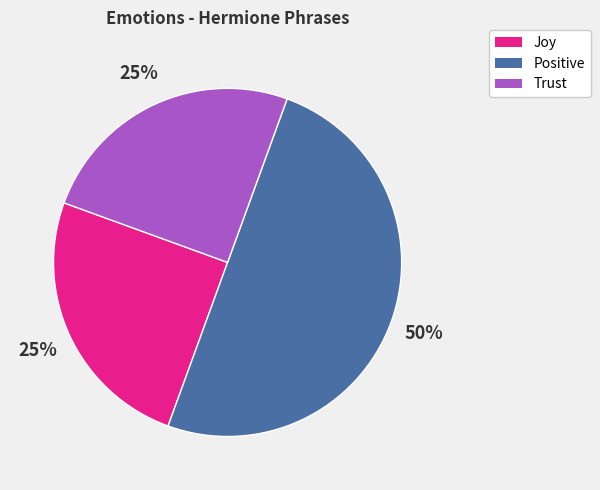

Which category has the biggest portion of the pie?

Positive